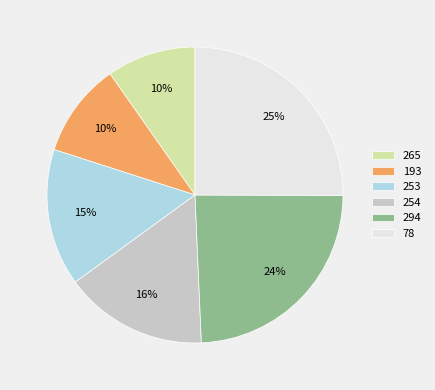

What percentage is the 78 slice, to the nearest percent?

25%